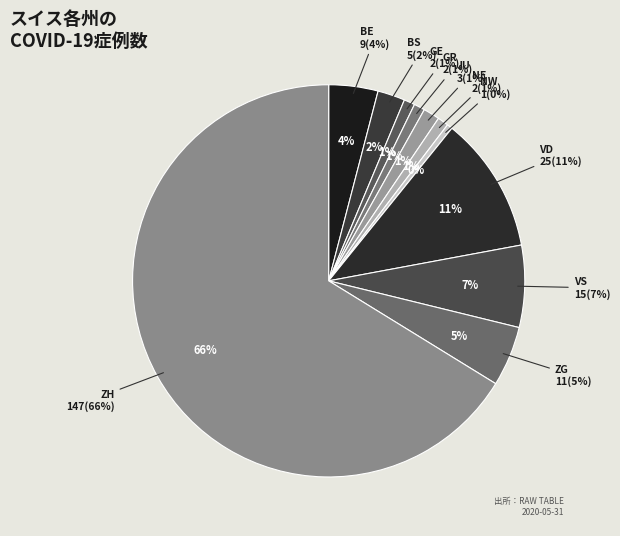

To the nearest percent, what is the difference between the ZH and NW slice percentages?

66%